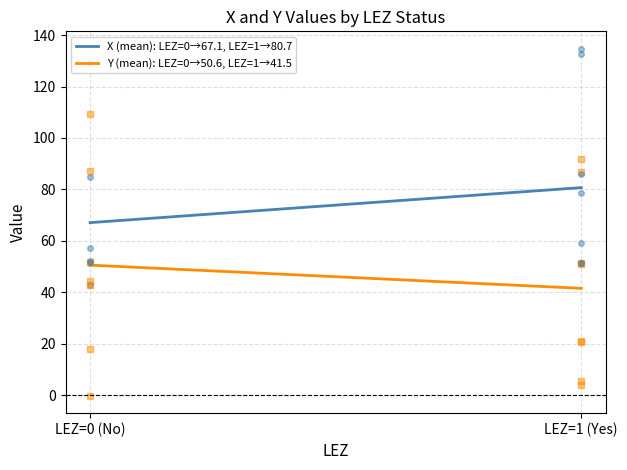

What is the value of the X (mean): LEZ=0→67.1, LEZ=1→80.7 point at the 2nd from the left?

80.7